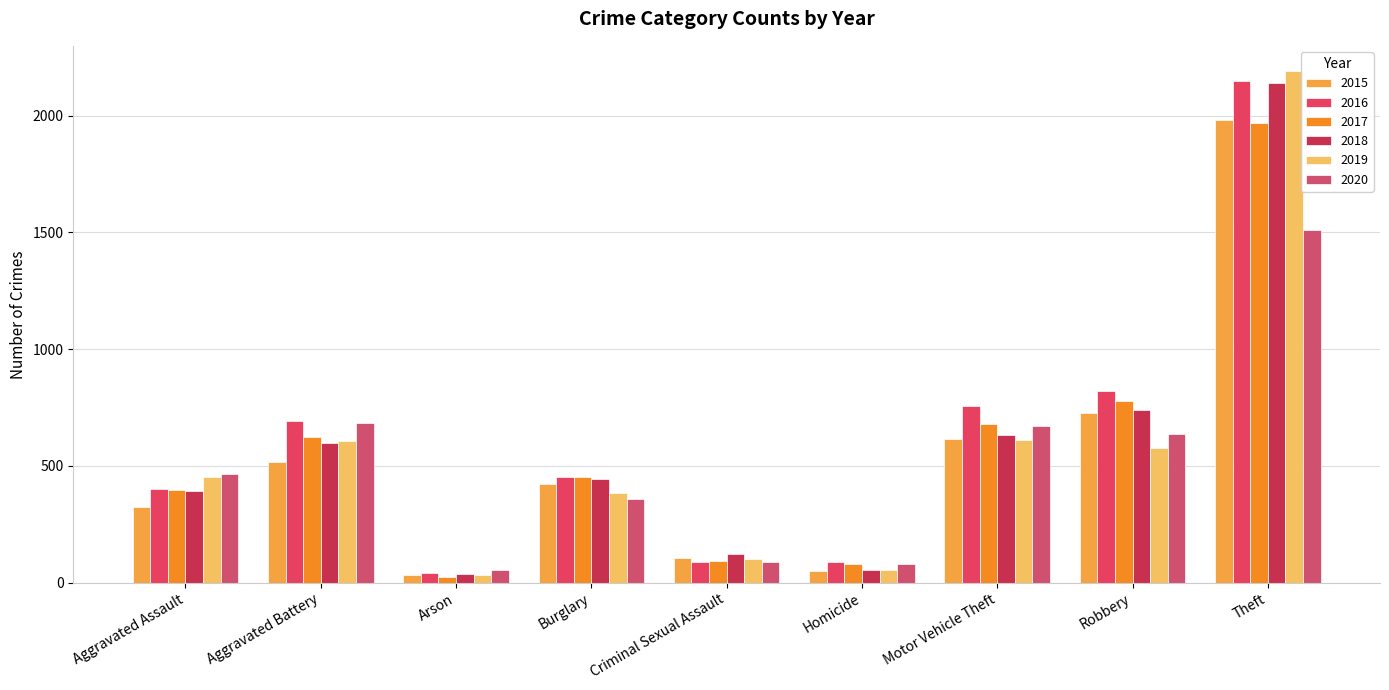

At how many categories does at least one series exceed 107?

7